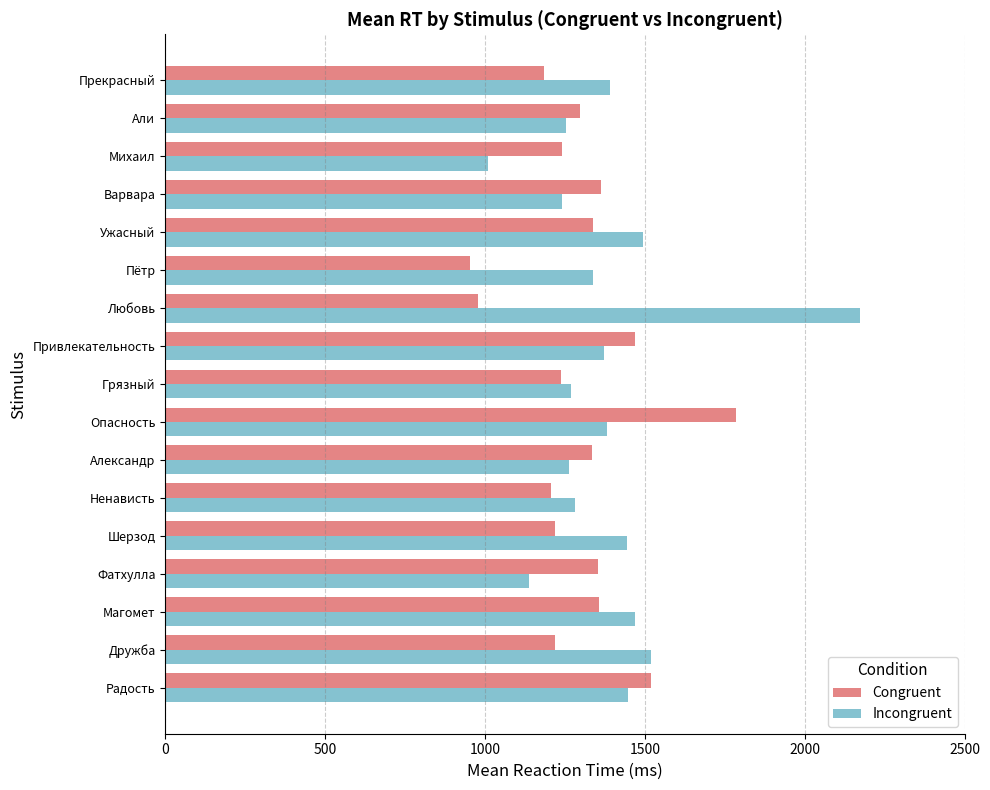

At Фатхулла, list the series in order from smallest to largest.

Incongruent, Congruent